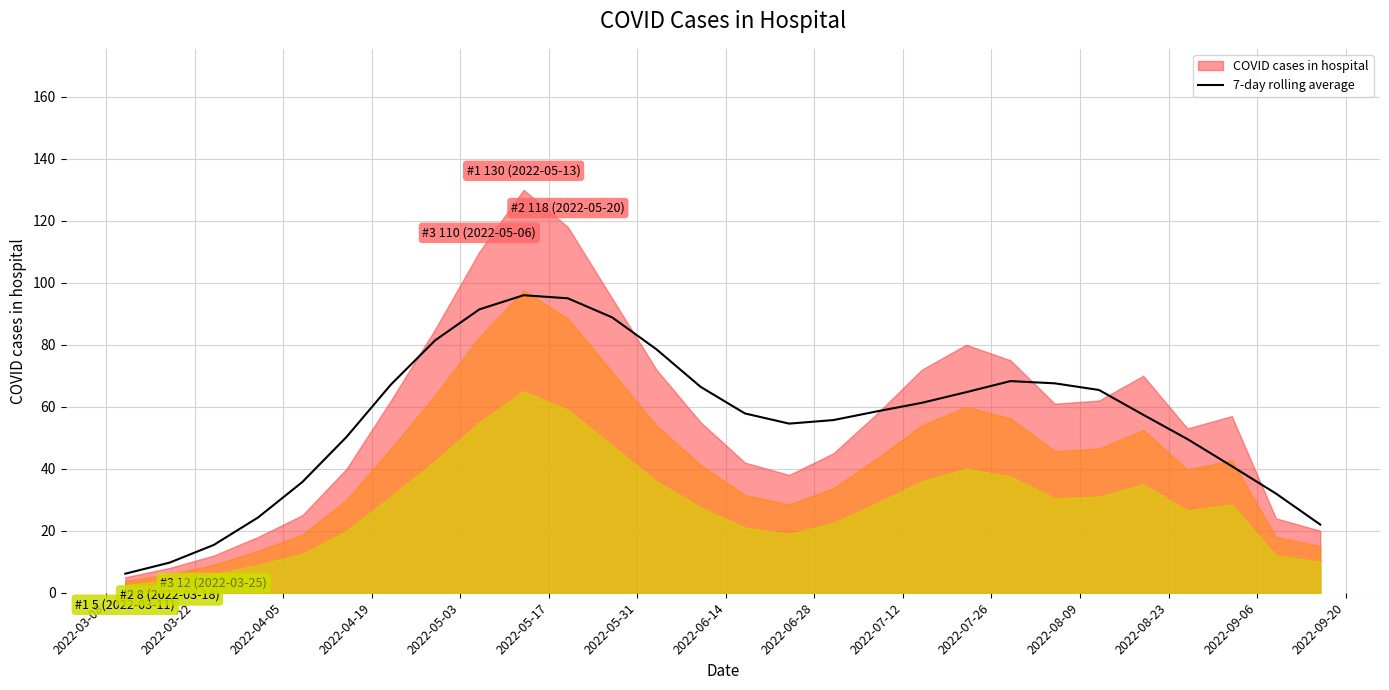

How many data points are less than 58?

14